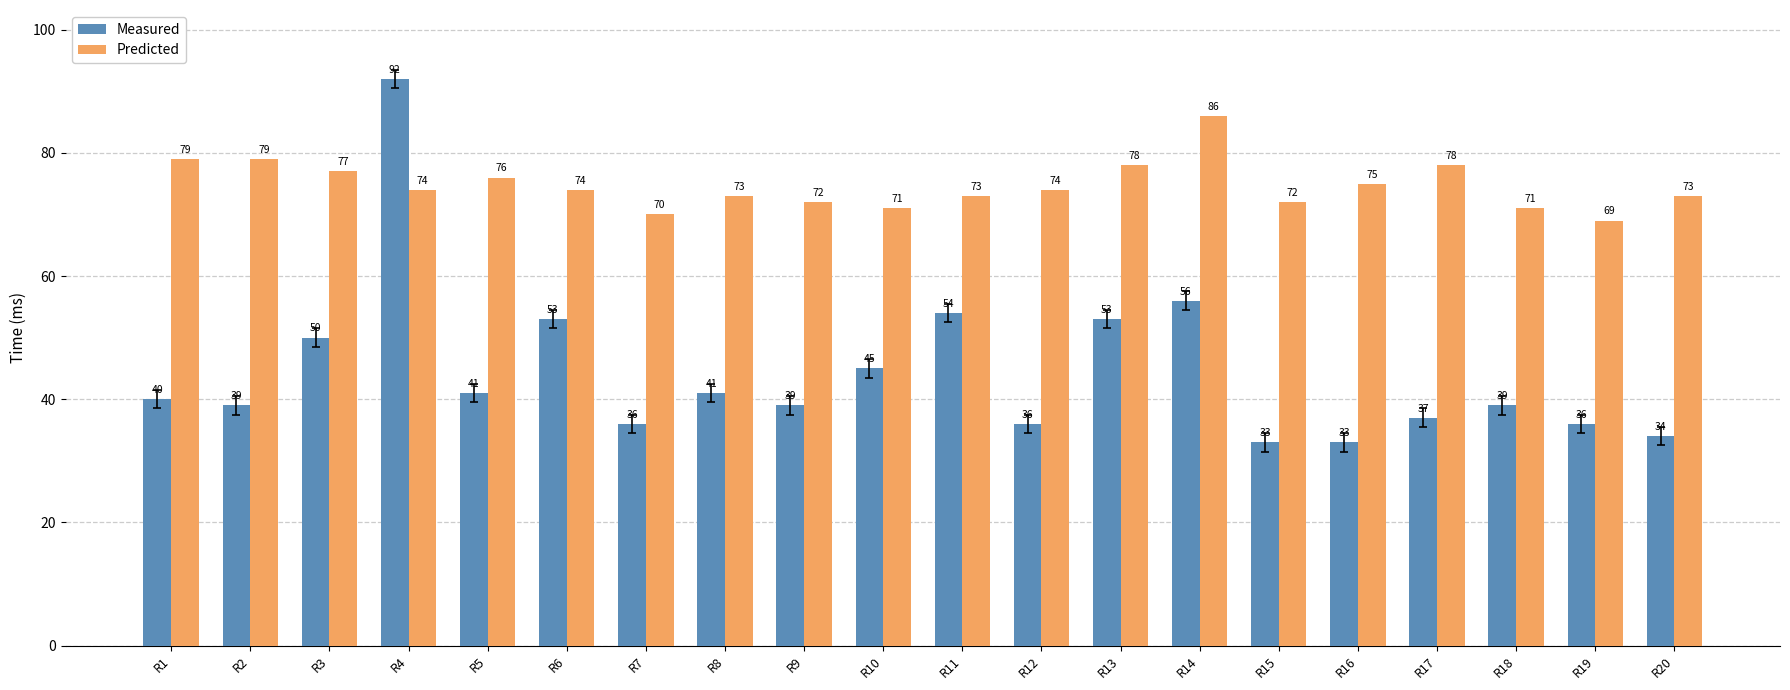

Reading left to right, list all the values displayed in this chart.

Measured: 40	39	50	92	41	53	36	41	39	45	54	36	53	56	33	33	37	39	36	34
Predicted: 79	79	77	74	76	74	70	73	72	71	73	74	78	86	72	75	78	71	69	73